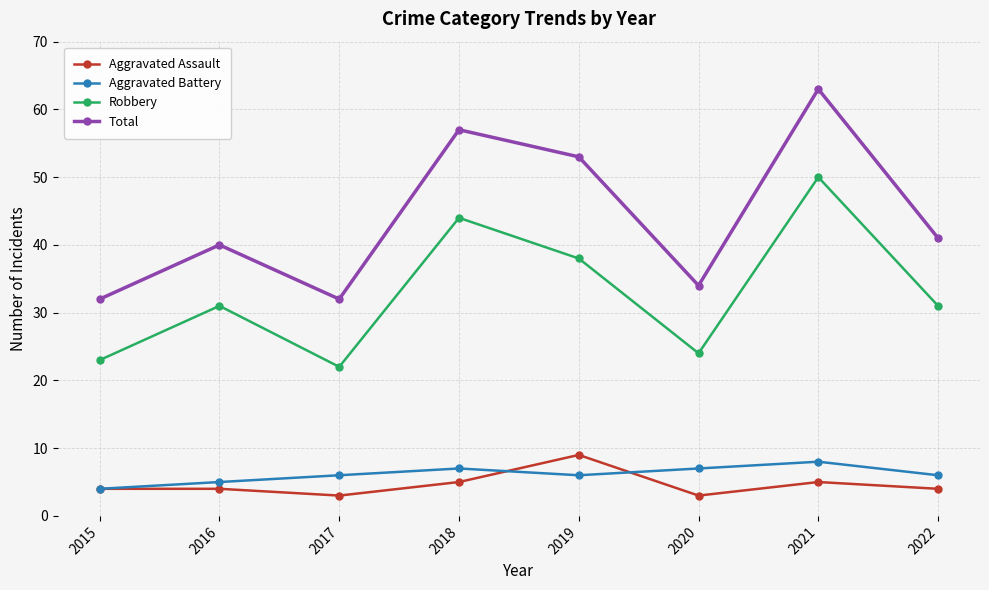

What is the value of the Robbery point at the 7th from the left?

50